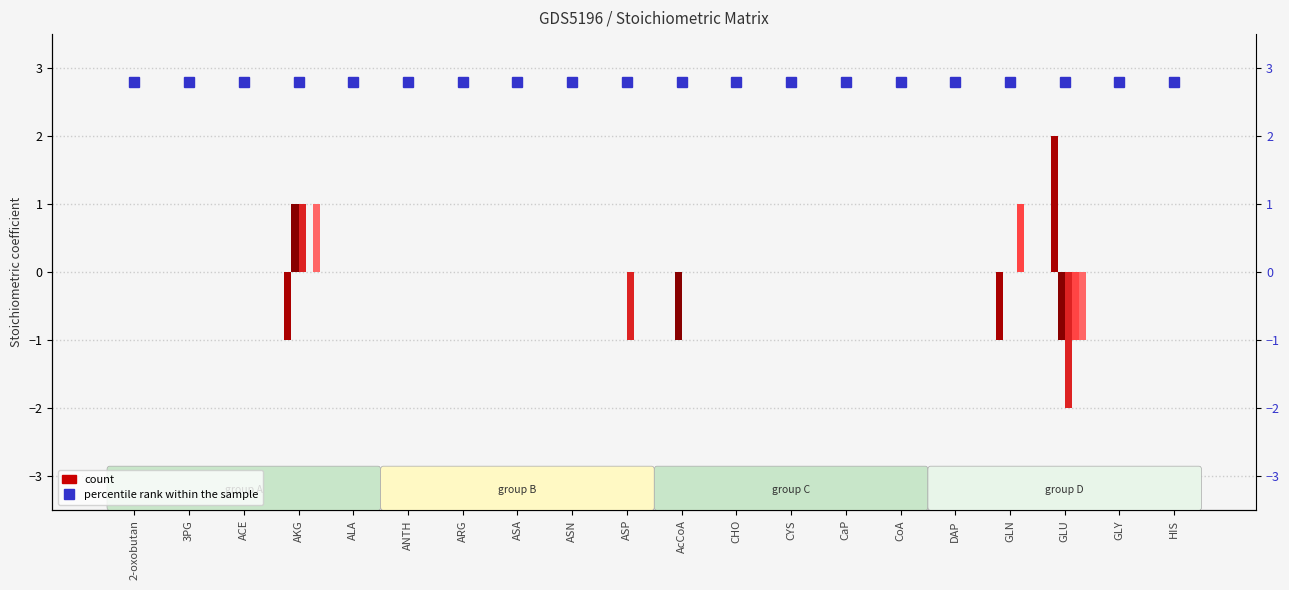

What is the sum of all R89 values?

-1